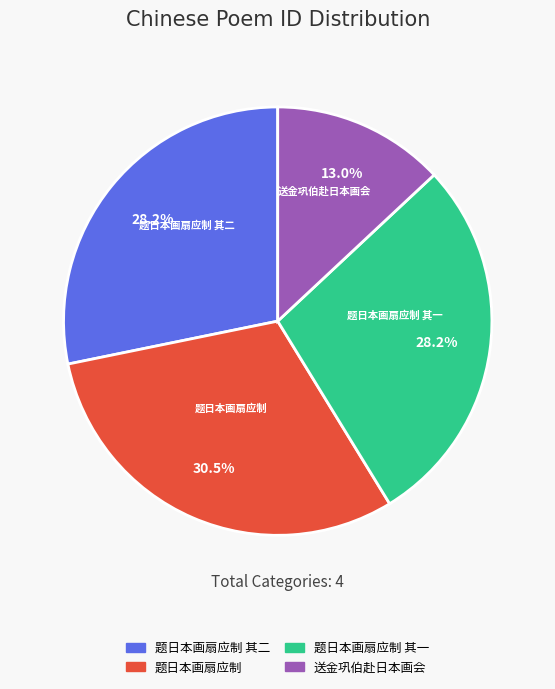

Does any single category account for the majority?

No